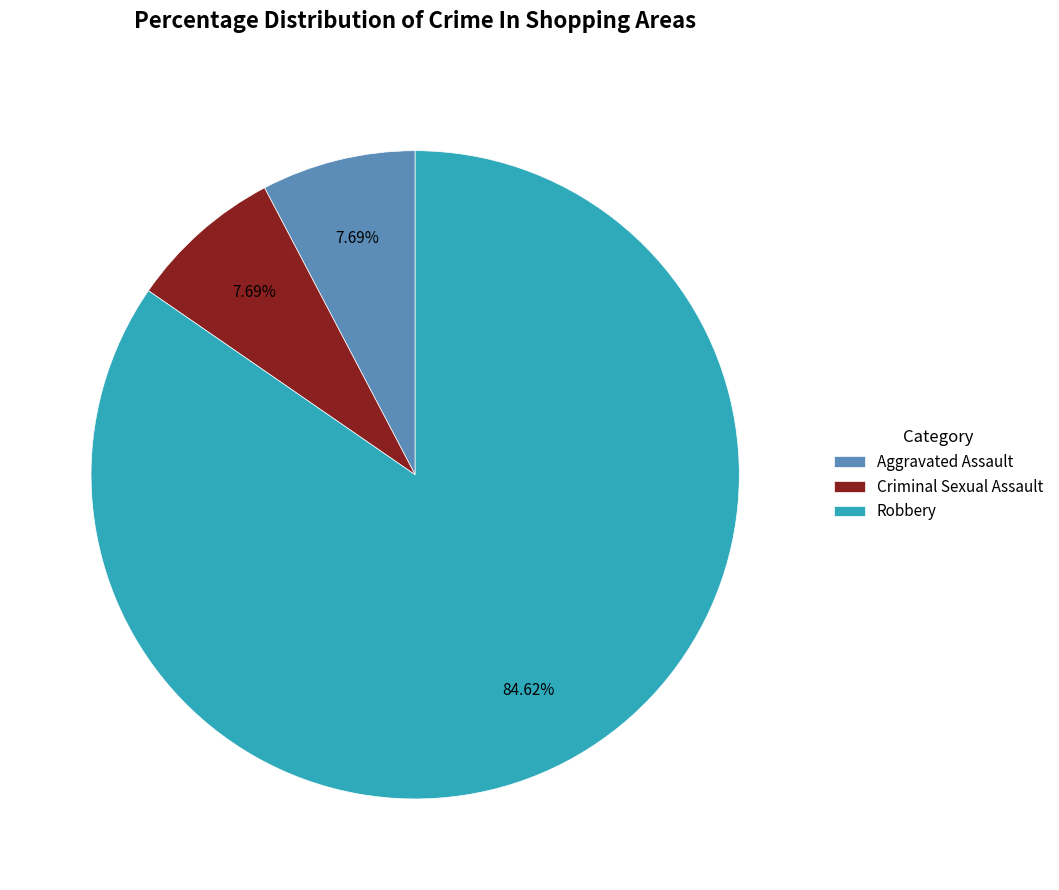

Count the number of slices in the pie.

3